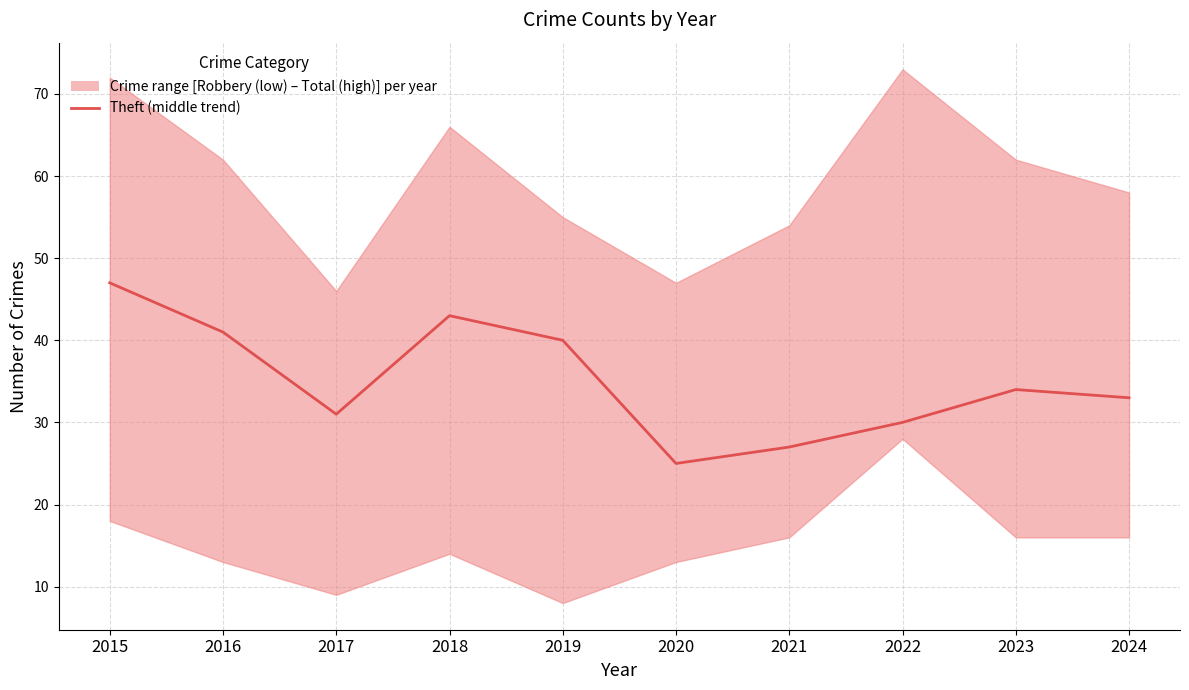

What is the minimum value shown in the chart?

25